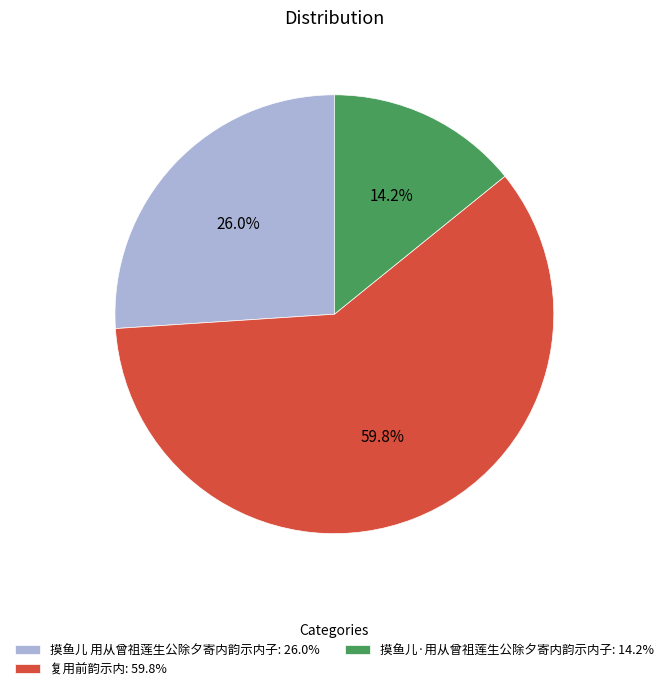

Rank the categories by value from lowest to highest.

摸鱼儿·用从曾祖莲生公除夕寄内韵示内子, 摸鱼儿 用从曾祖莲生公除夕寄内韵示内子, 复用前韵示内